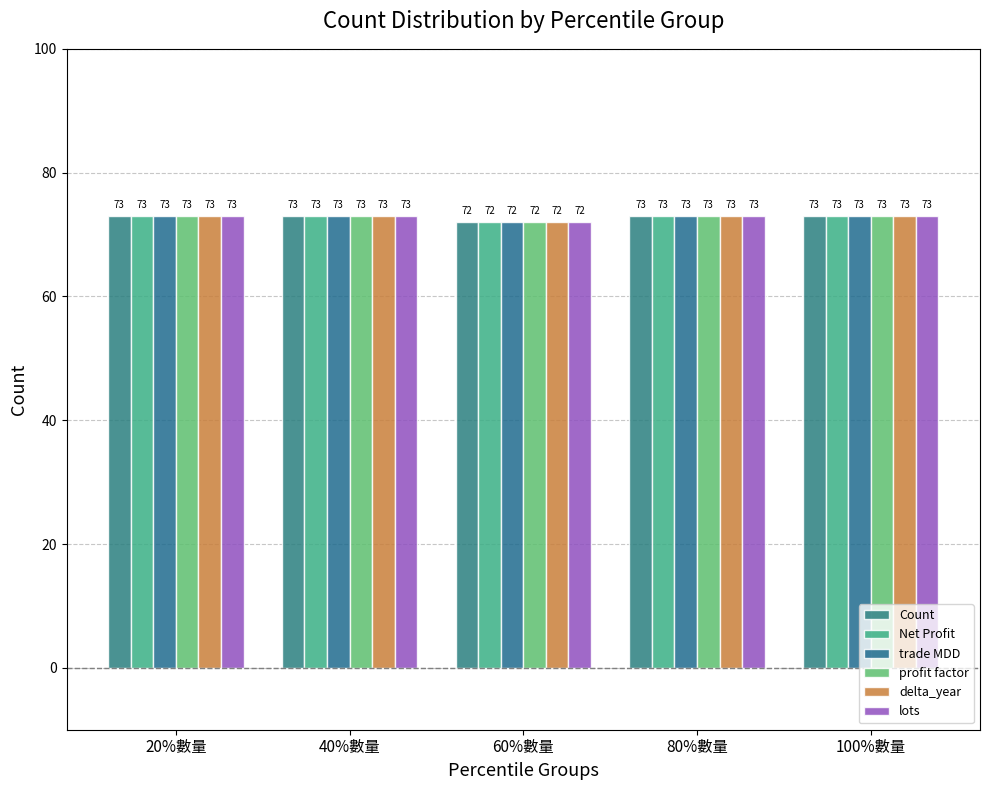

Reading left to right, extract all data points from this chart.

Count: 20%數量=73	40%數量=73	60%數量=72	80%數量=73	100%數量=73
Net Profit: 20%數量=73	40%數量=73	60%數量=72	80%數量=73	100%數量=73
trade MDD: 20%數量=73	40%數量=73	60%數量=72	80%數量=73	100%數量=73
profit factor: 20%數量=73	40%數量=73	60%數量=72	80%數量=73	100%數量=73
delta_year: 20%數量=73	40%數量=73	60%數量=72	80%數量=73	100%數量=73
lots: 20%數量=73	40%數量=73	60%數量=72	80%數量=73	100%數量=73